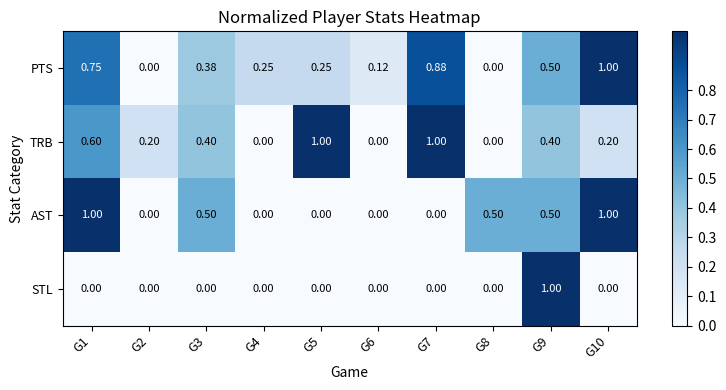

Which series has the largest total across all categories?

PTS